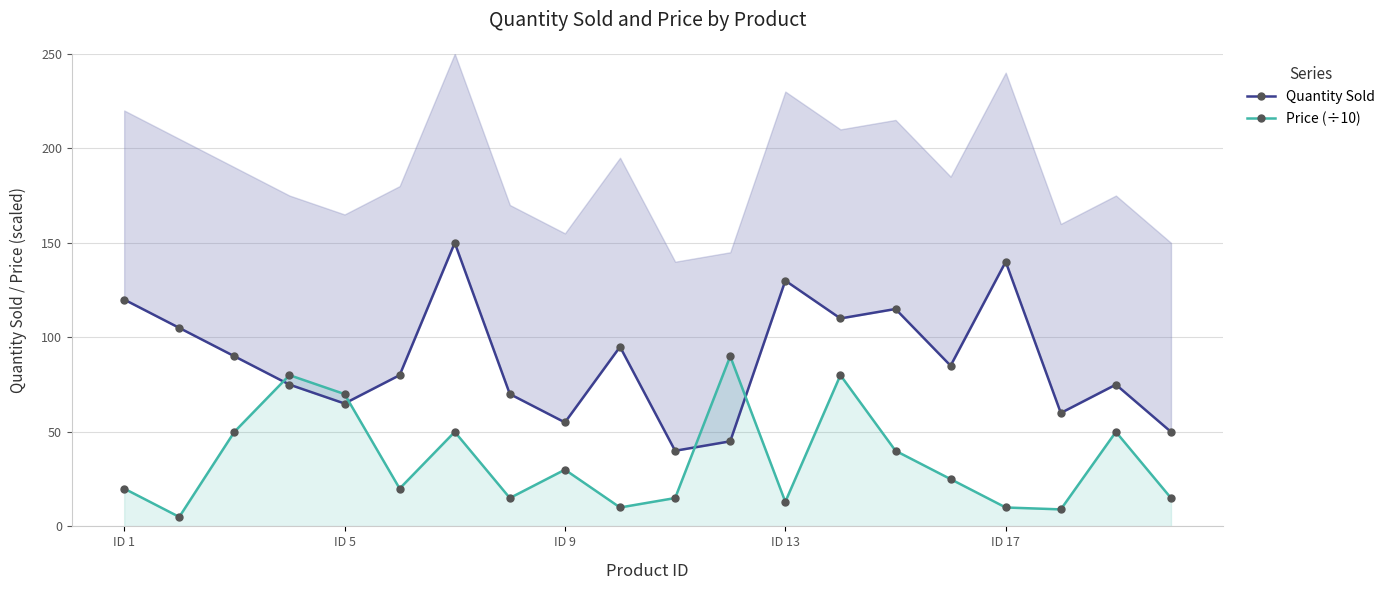

True or false: Price (÷10) has a value of 70.0 at ID 5.

True